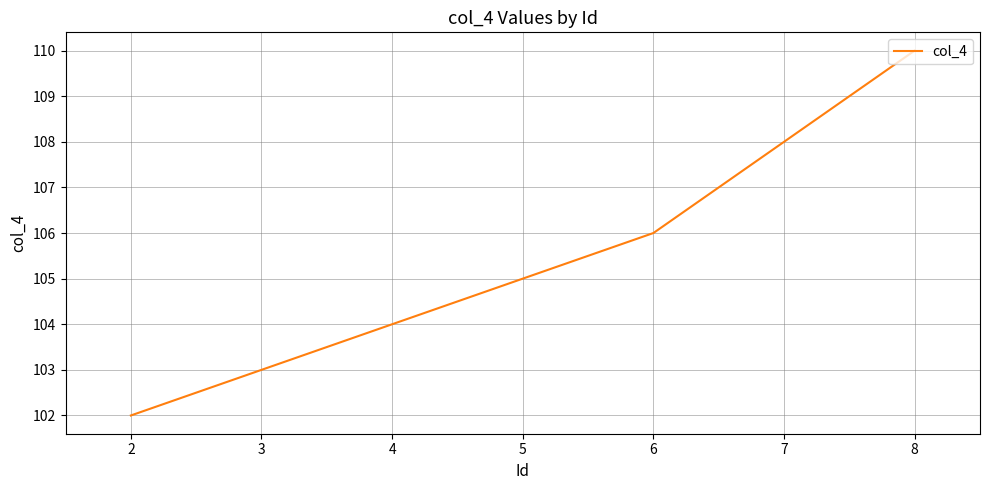

What is the minimum value shown in the chart?

102